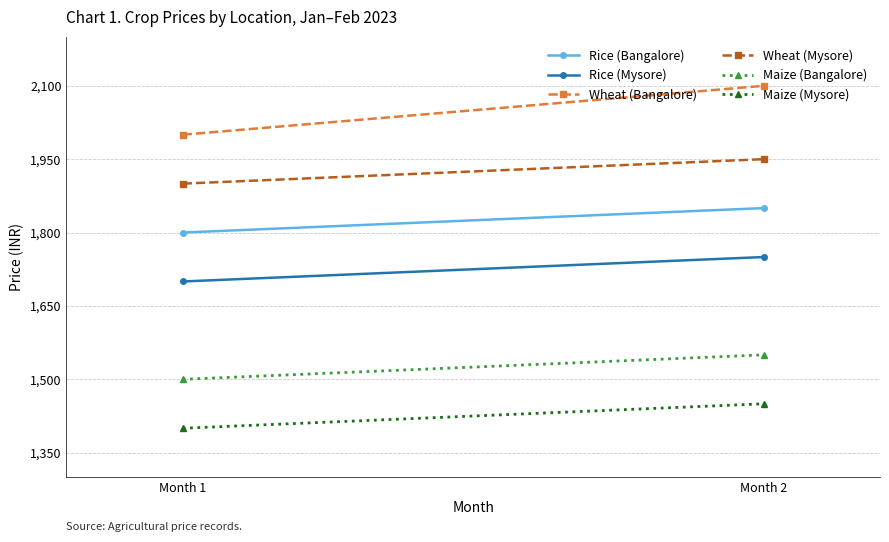

What is the average value of the Wheat (Mysore) series?

1925